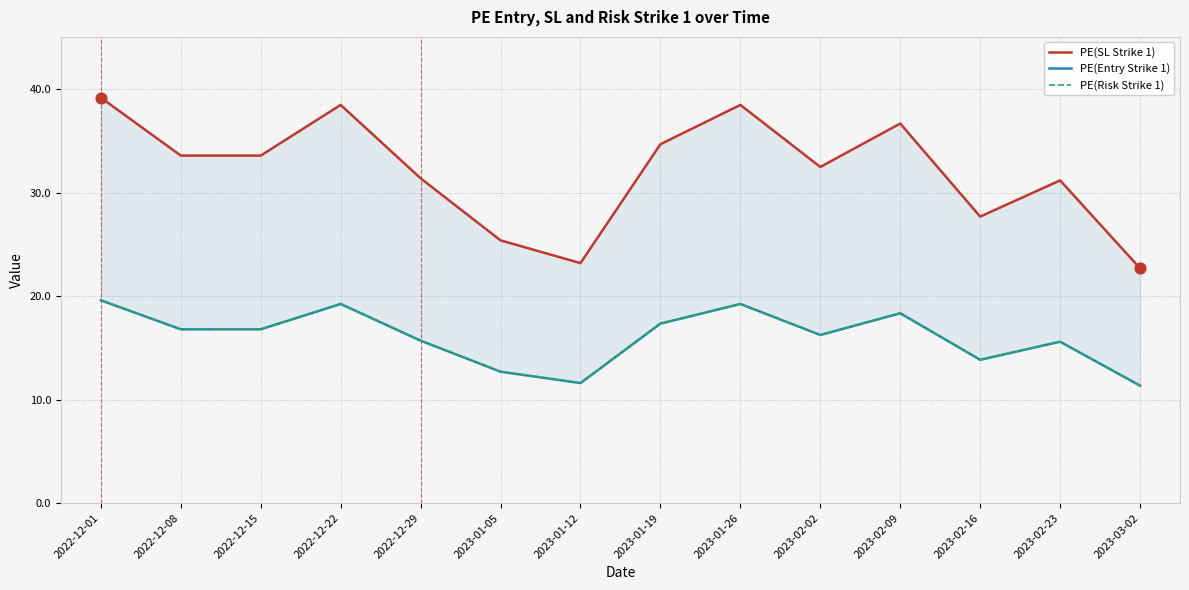

What are all the series names shown in the legend?

PE(SL Strike 1), PE(Entry Strike 1), PE(Risk Strike 1)